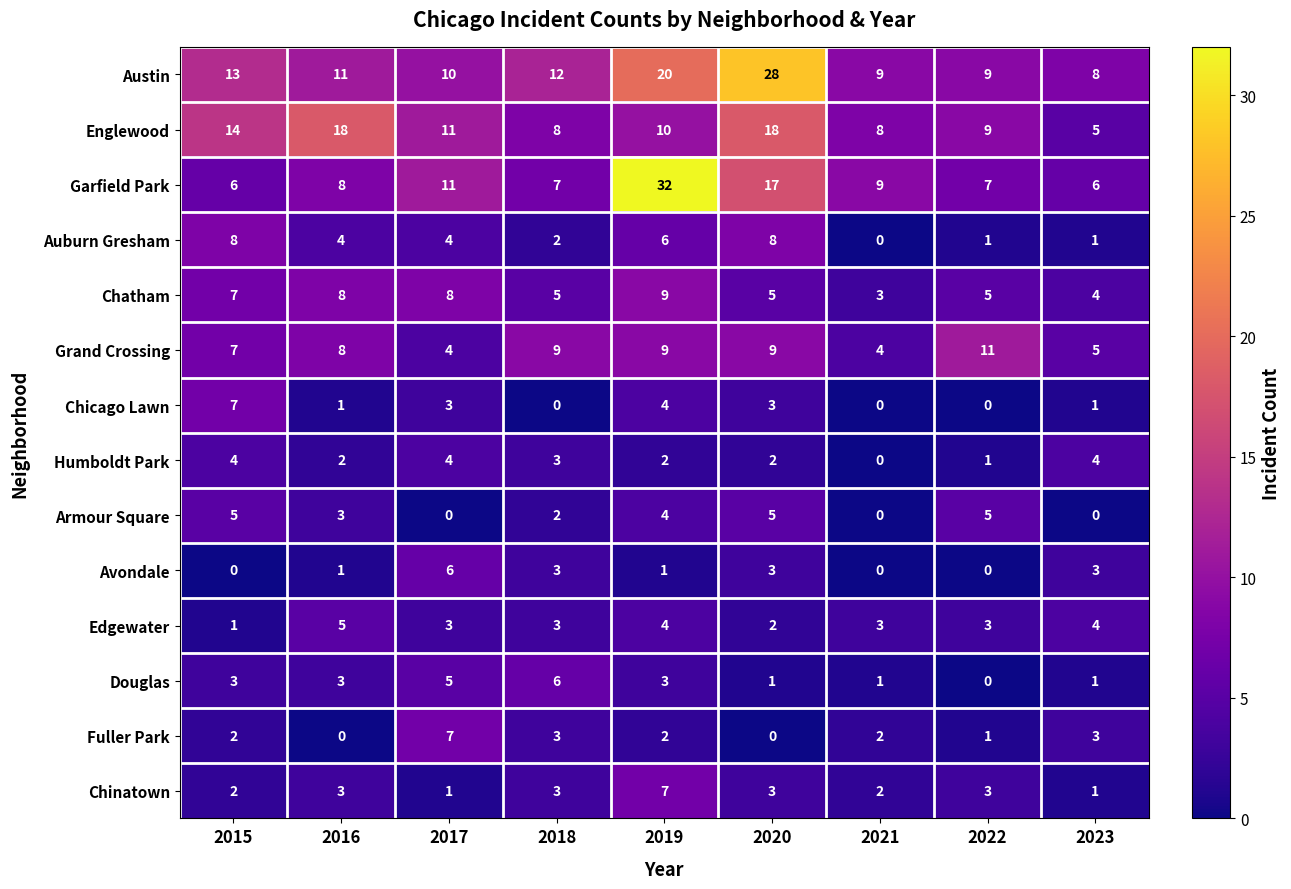

At which category is the sum across all series the highest?

2019